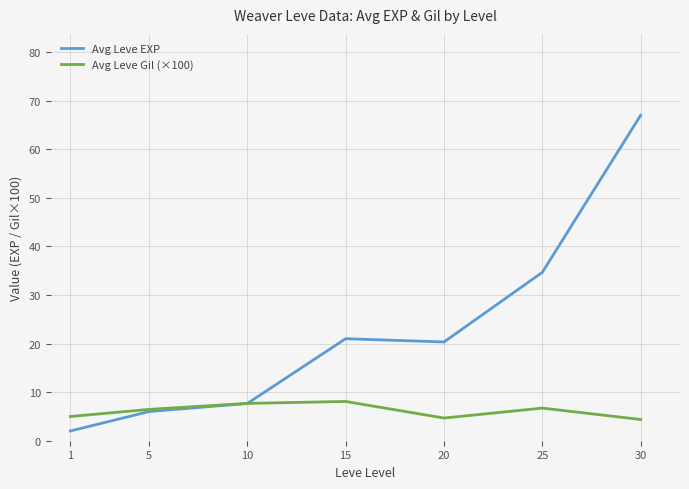

Between 10 and 30, which series saw the biggest shift?

Avg Leve EXP